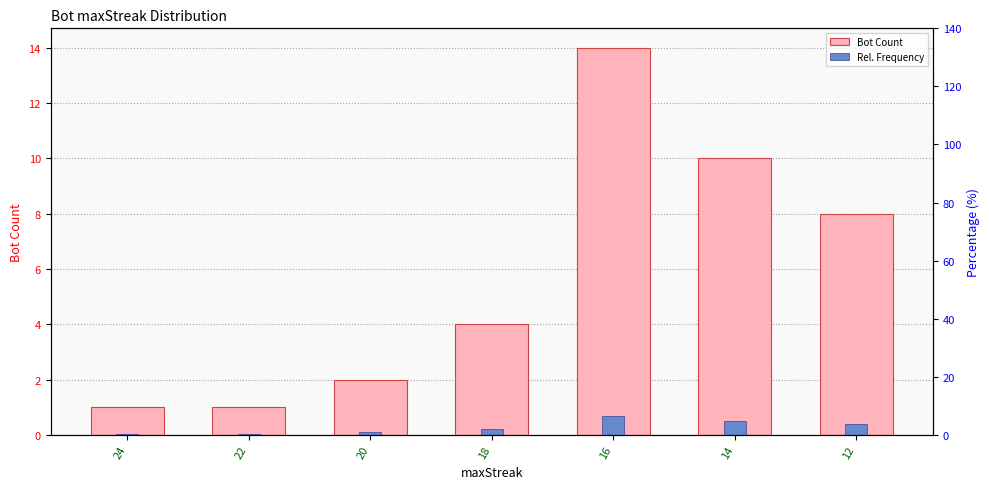

Between 16 and 24, which is larger?

16